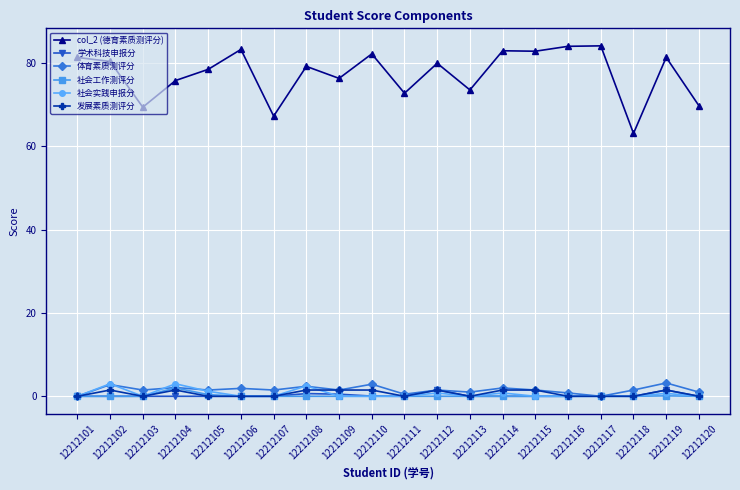

Which series has the largest range (max minus min)?

col_2 (德育素质测评分)